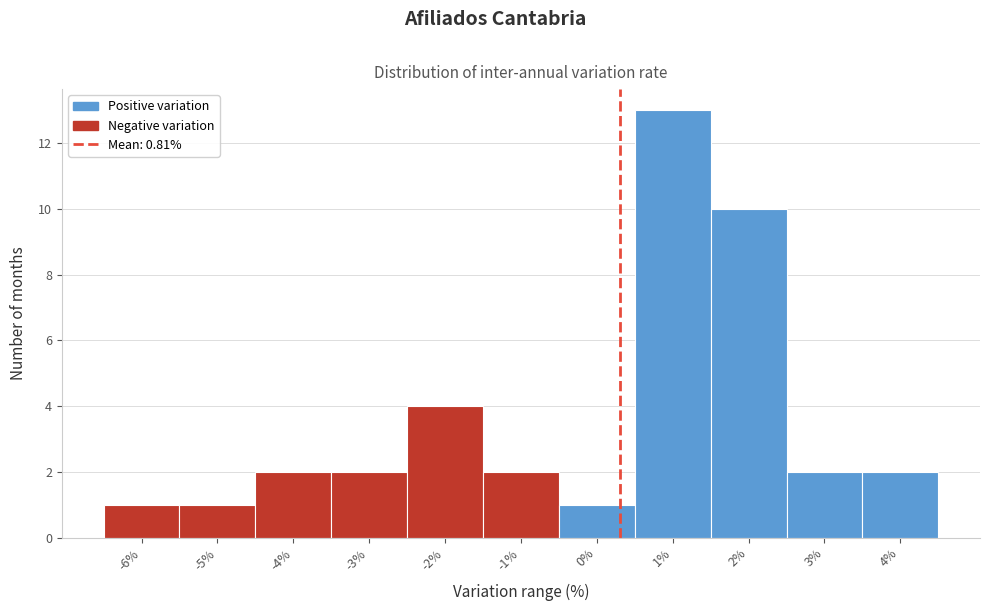

Reading left to right, transcribe all the data shown in this chart.

-6%=1	-5%=1	-4%=2	-3%=2	-2%=4	-1%=2	0%=1	1%=13	2%=10	3%=2	4%=2